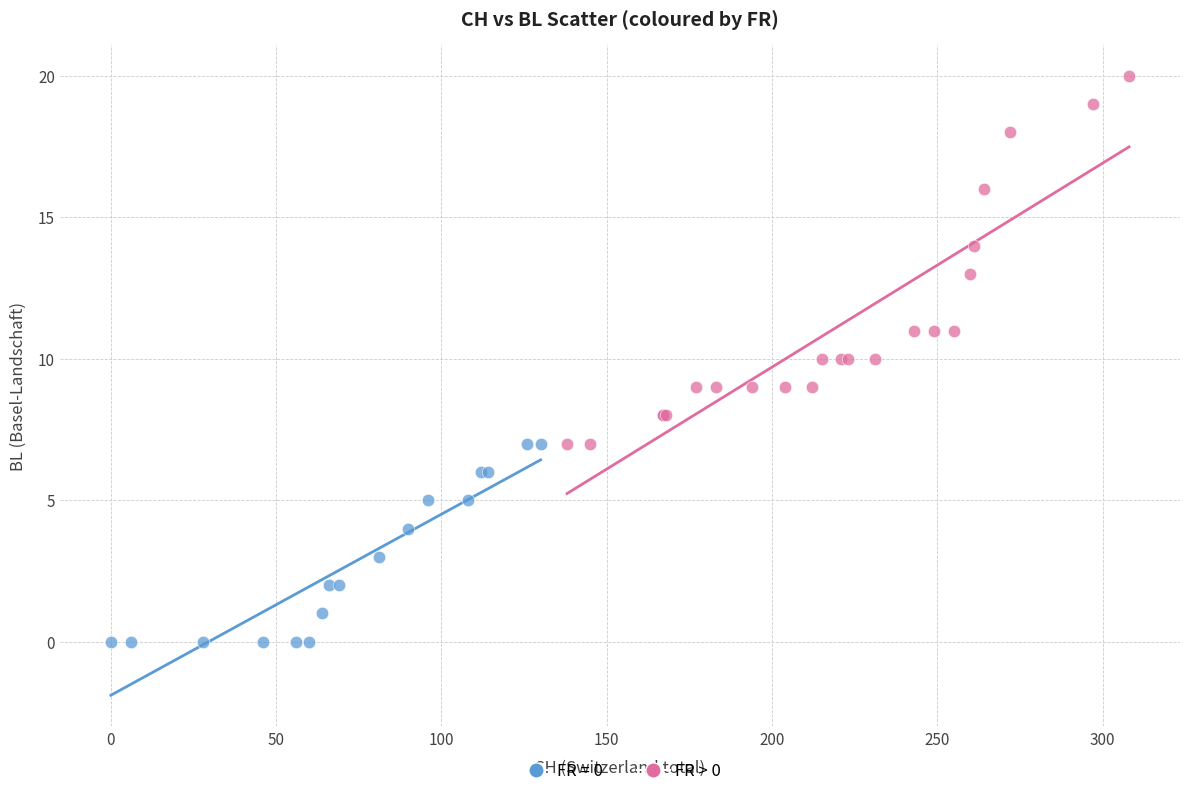

Which series reaches the minimum Y coordinate?

FR = 0